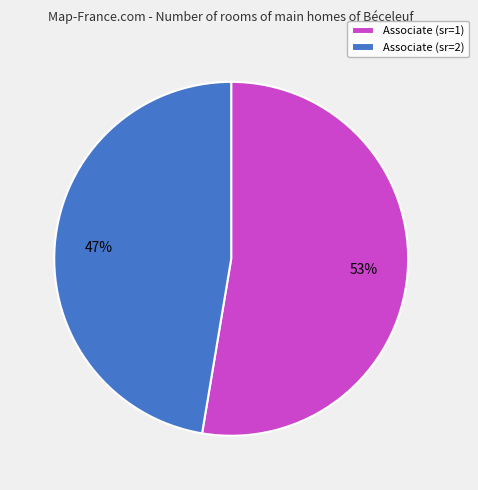

Between Associate (sr=2) and Associate (sr=1), which is larger?

Associate (sr=1)